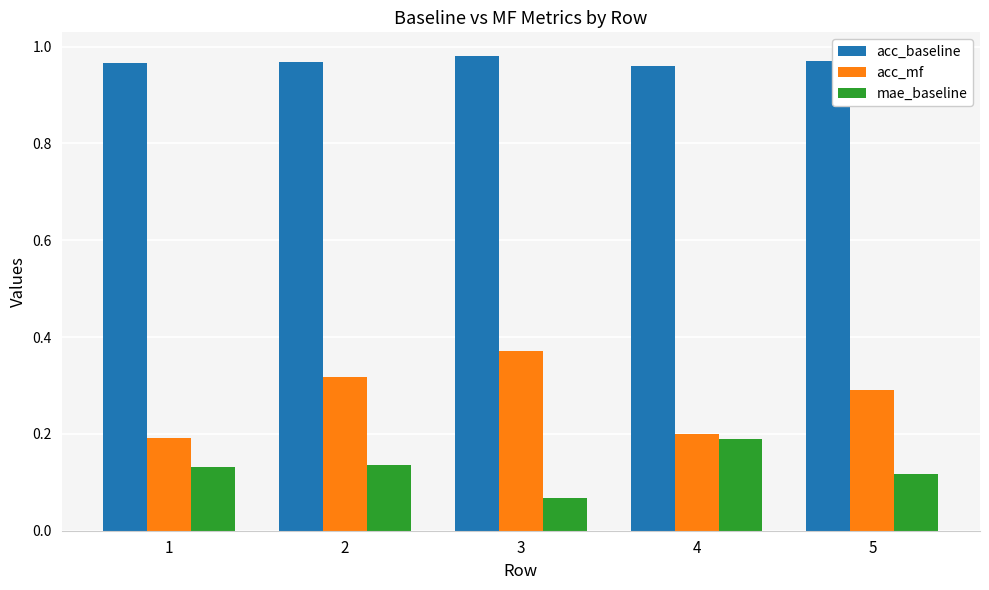

At which label is mae_baseline closest to 0?

3